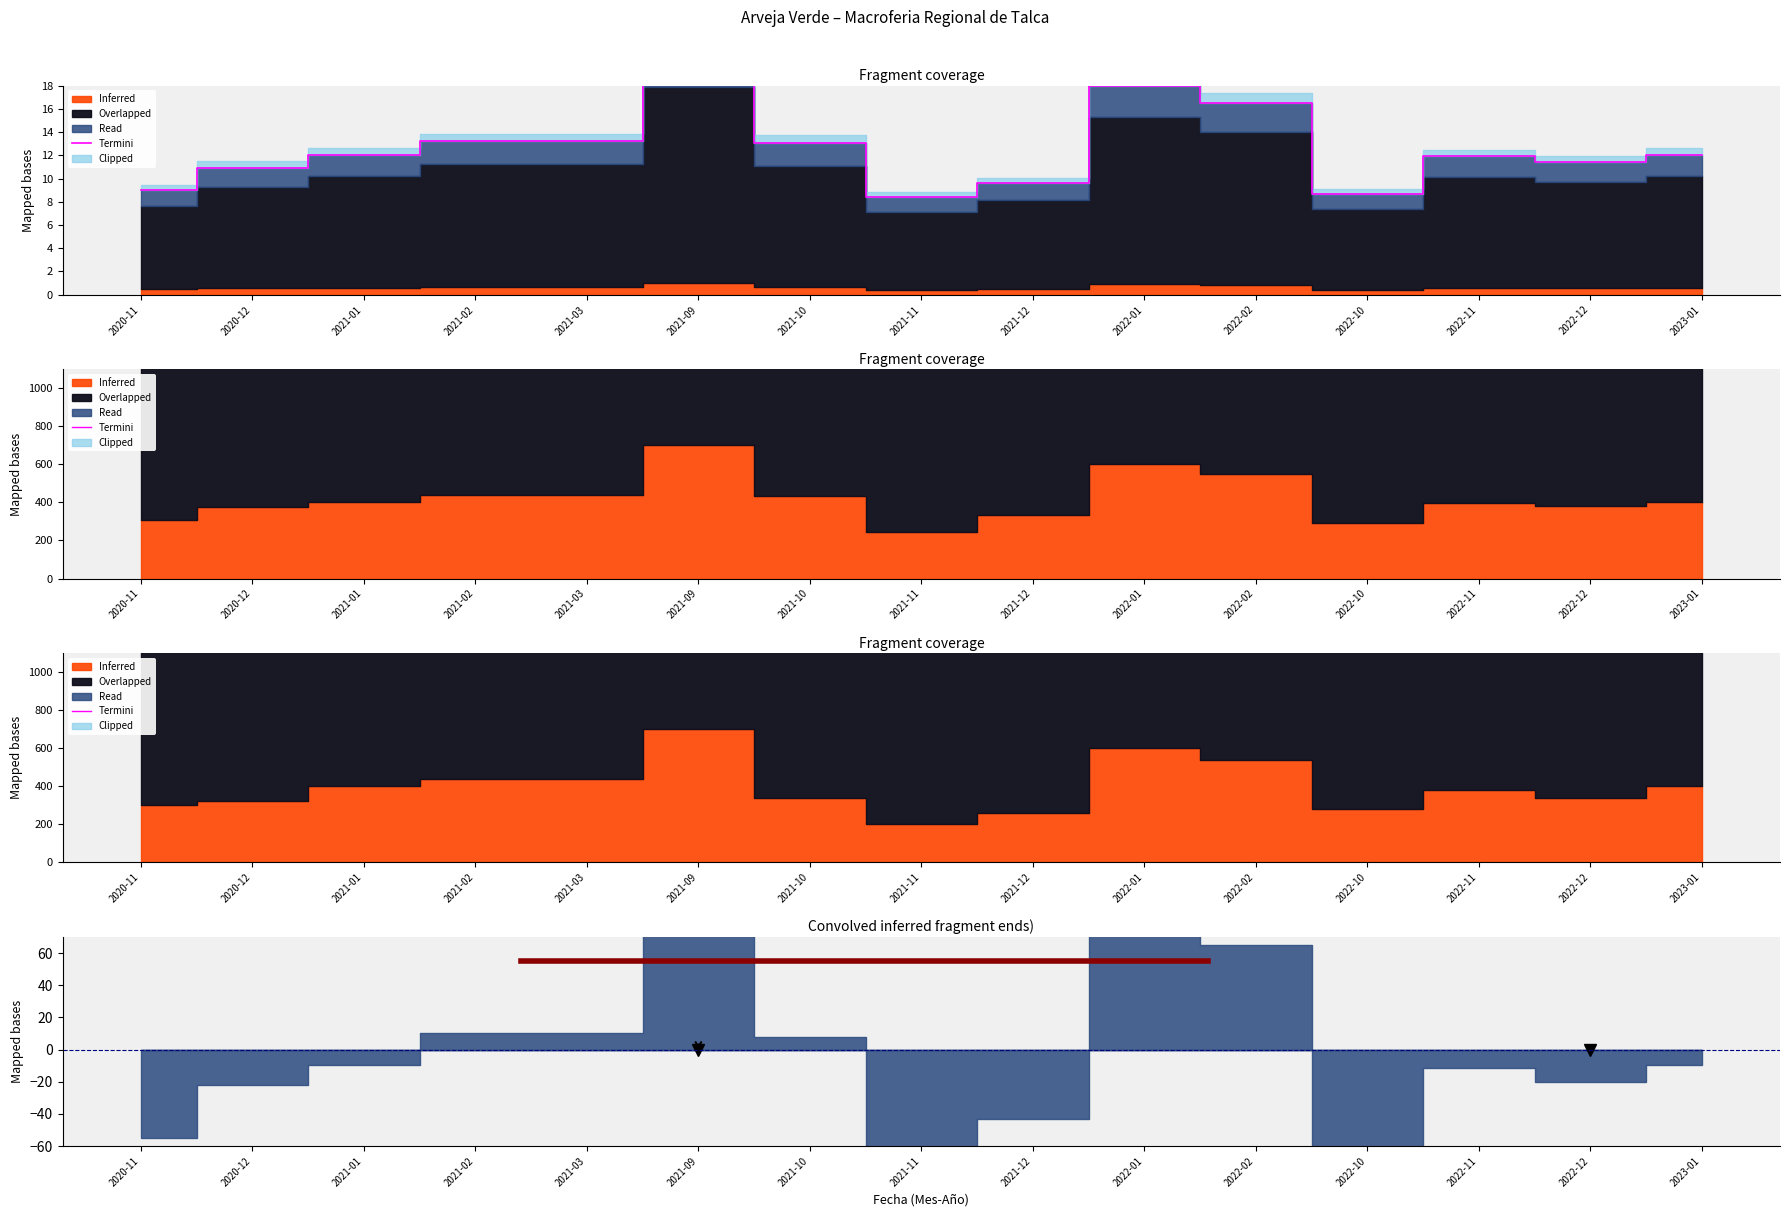

Rank the categories by value from lowest to highest.

2021-11, 2022-10, 2020-11, 2021-12, 2020-12, 2021-01, 2022-12, 2023-01, 2022-11, 2021-02, 2021-03, 2021-10, 2022-02, 2022-01, 2021-09